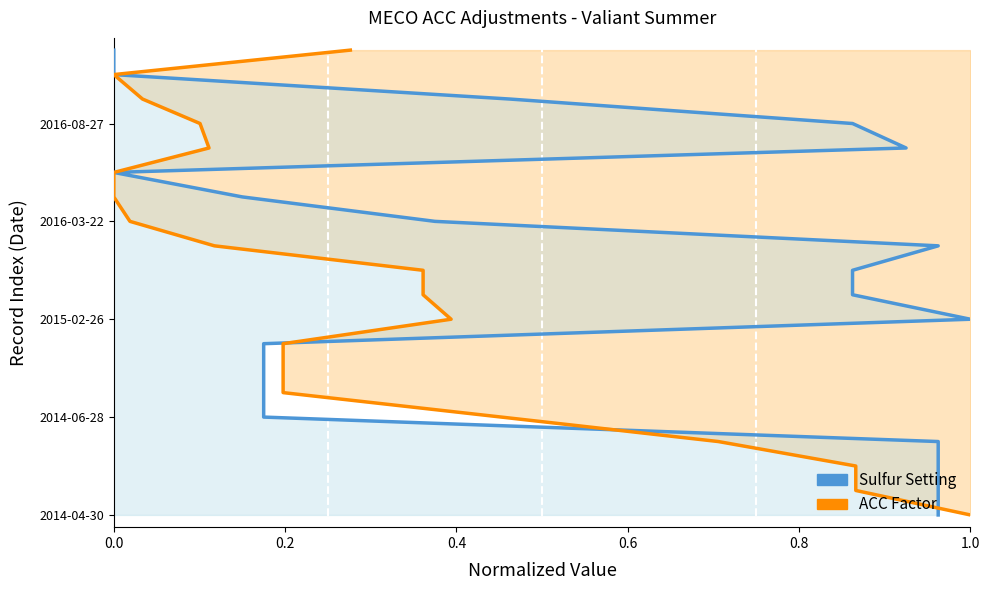

How many categories are shown in the chart?

20